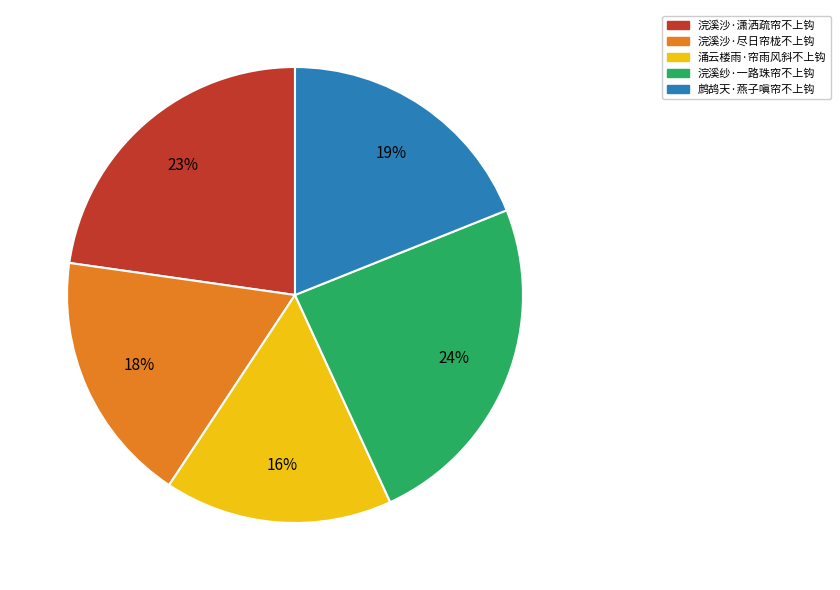

To the nearest percent, what percentage of the pie is 浣溪纱·一路珠帘不上钩?

24%